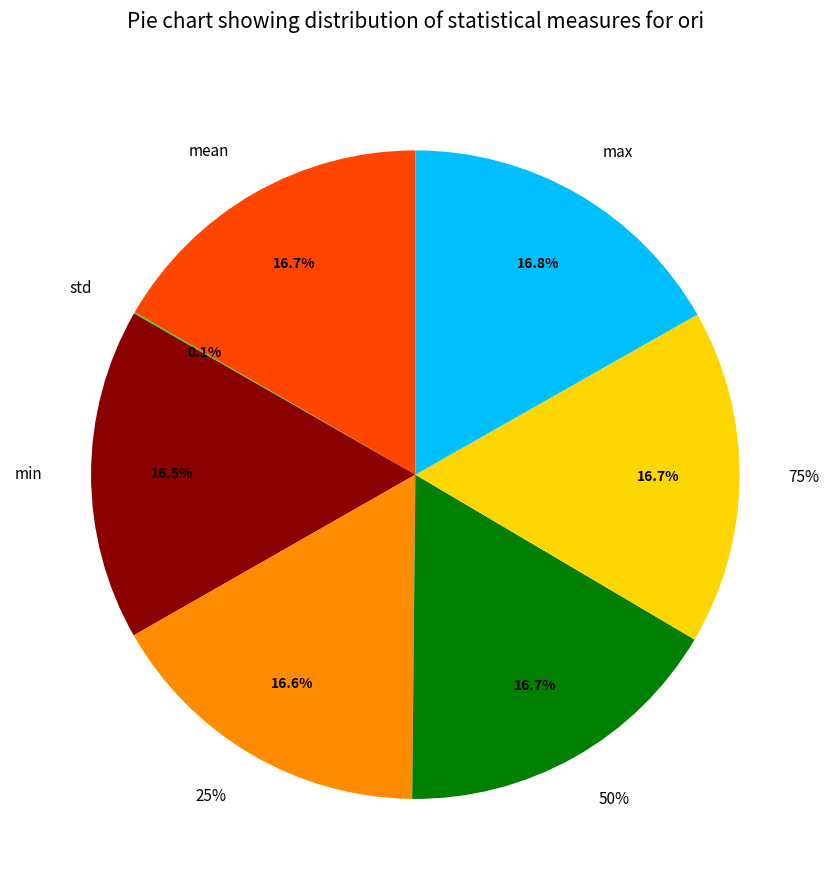

What is the total percentage of max and 75%?

33.5%